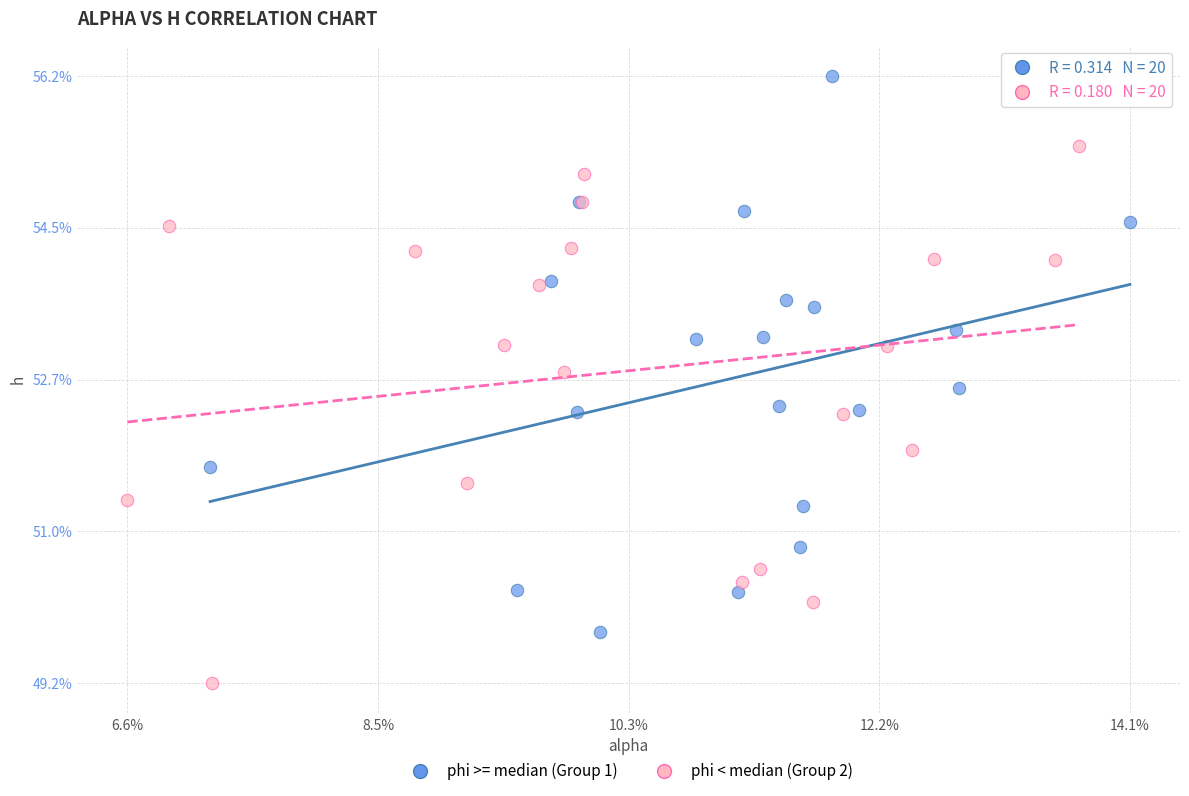

What are all the series names shown in the legend?

phi >= median (Group 1), phi < median (Group 2)